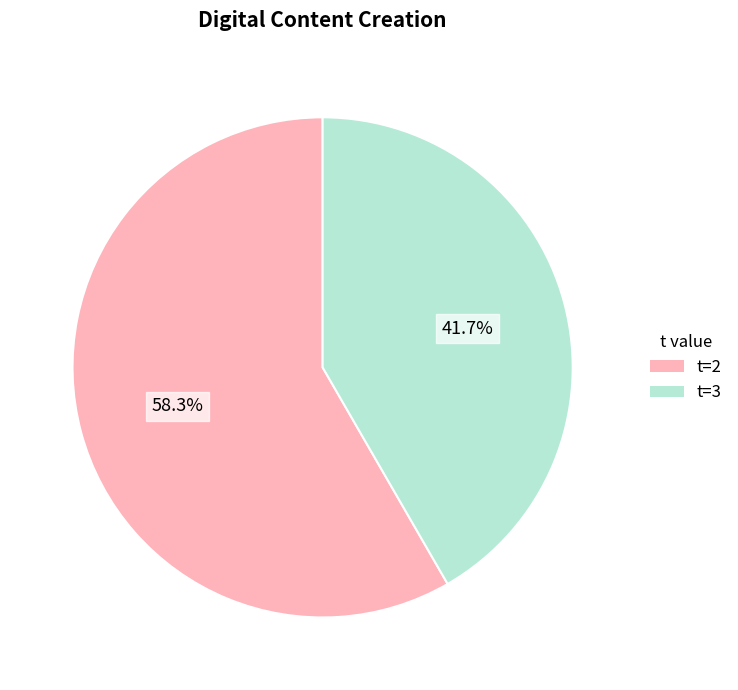

To the nearest percent, what is the difference between the largest and smallest slice percentages?

17%